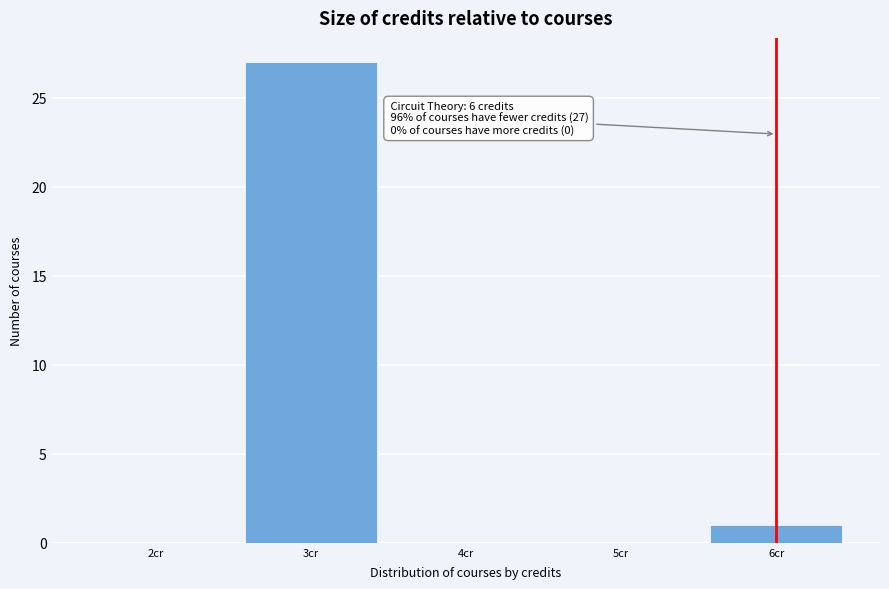

Over which range of the x-axis is the bar tallest?

2.5 to 3.5